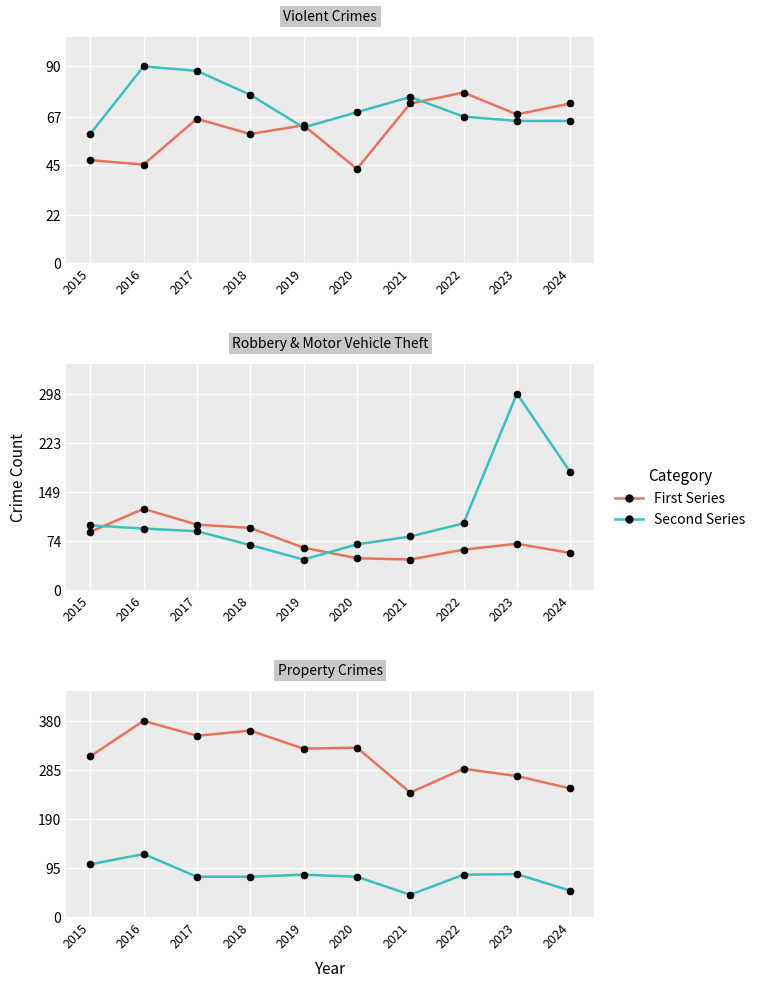

How many lines are shown in the chart?

6